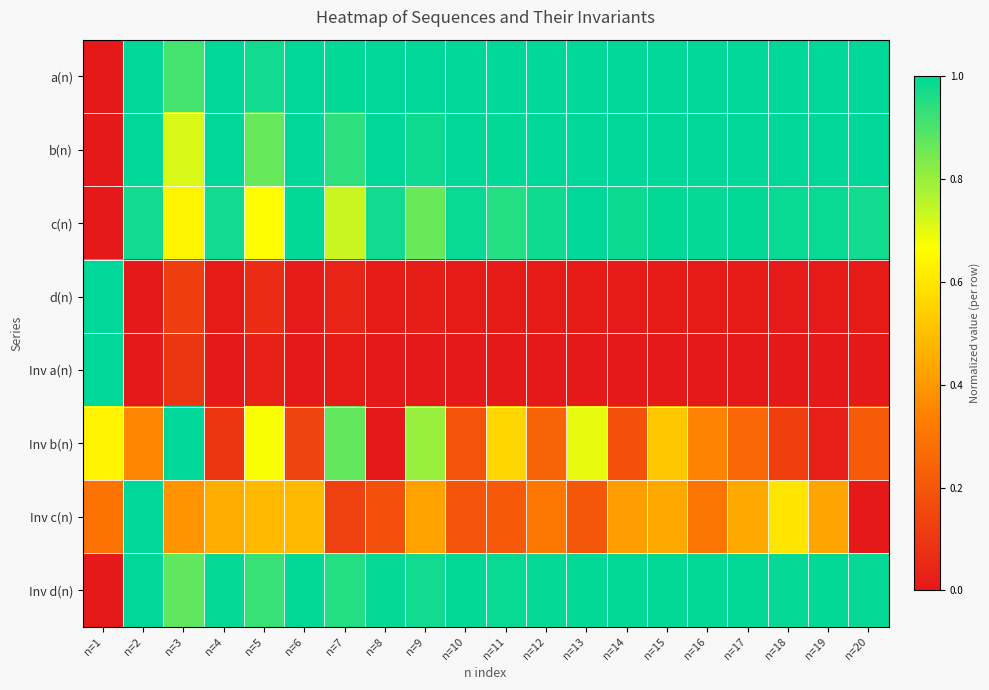

What is the difference between the highest and lowest values at n=8?

1.0